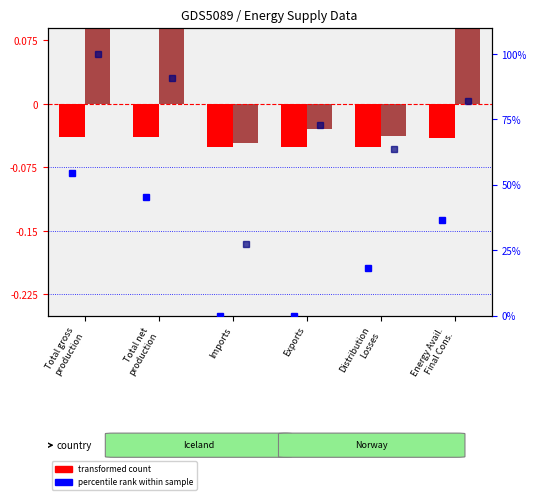

How many categories are shown in the chart?

6